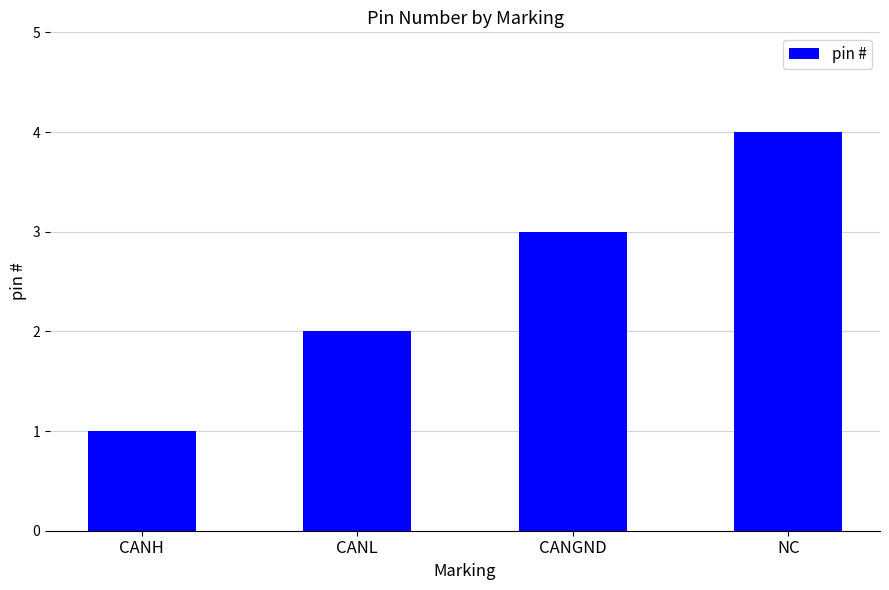

What is the maximum value shown in the chart?

4